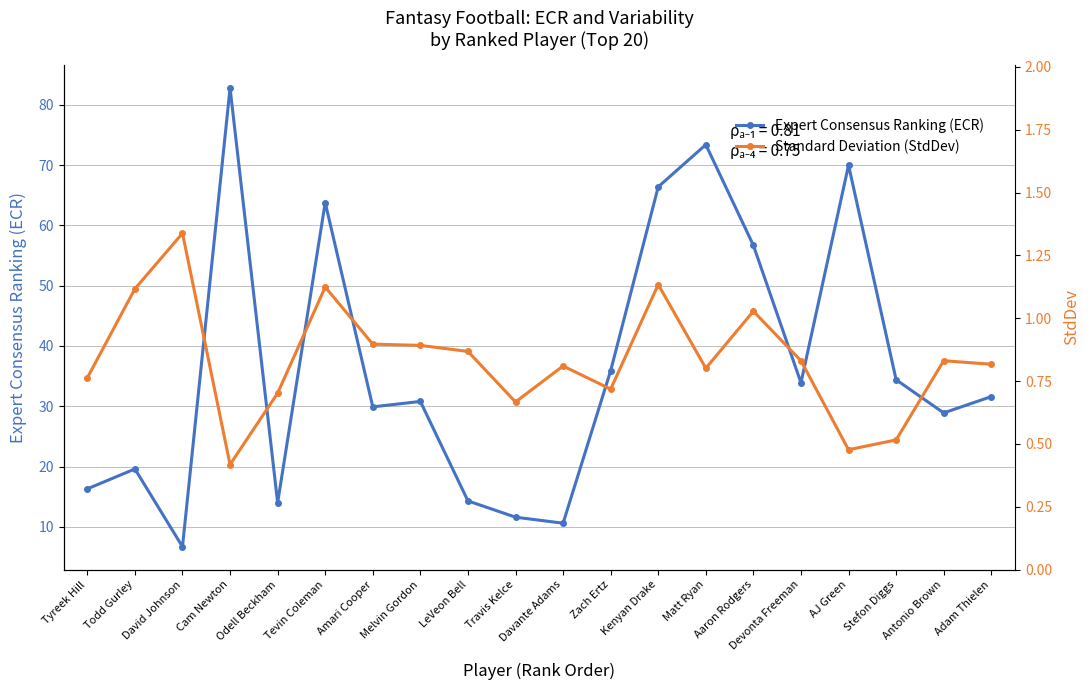

Where does the Expert Consensus Ranking (ECR) series first go above 31?

Cam Newton